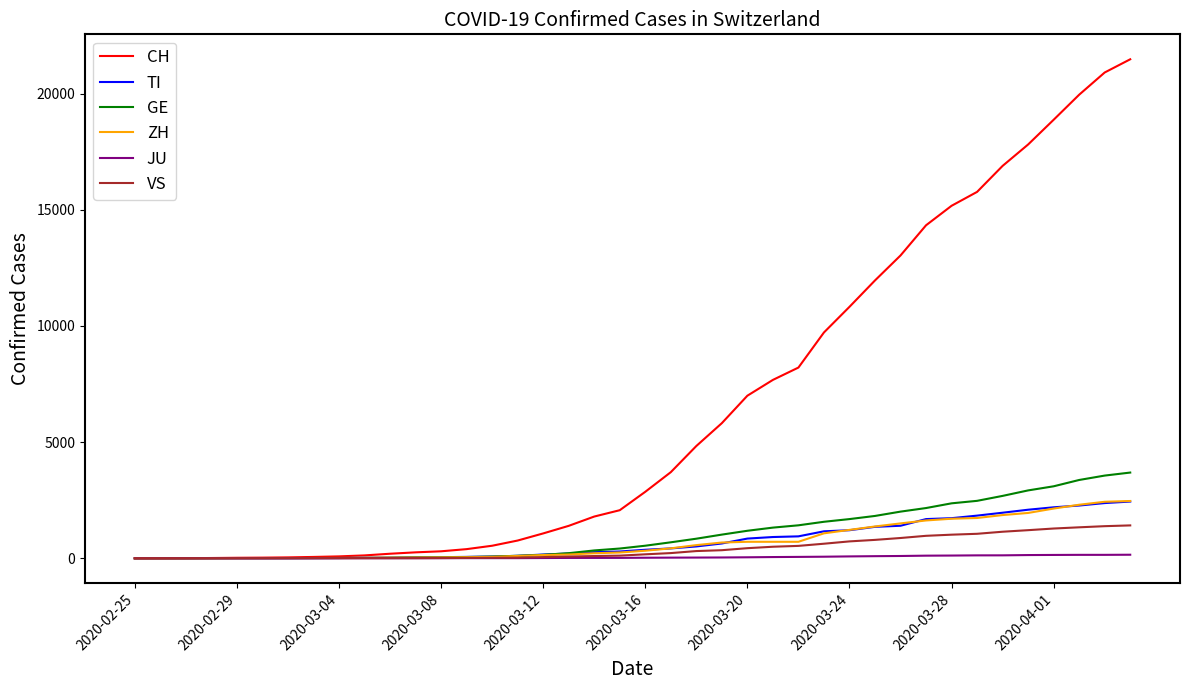

Which series has the largest total across all categories?

CH